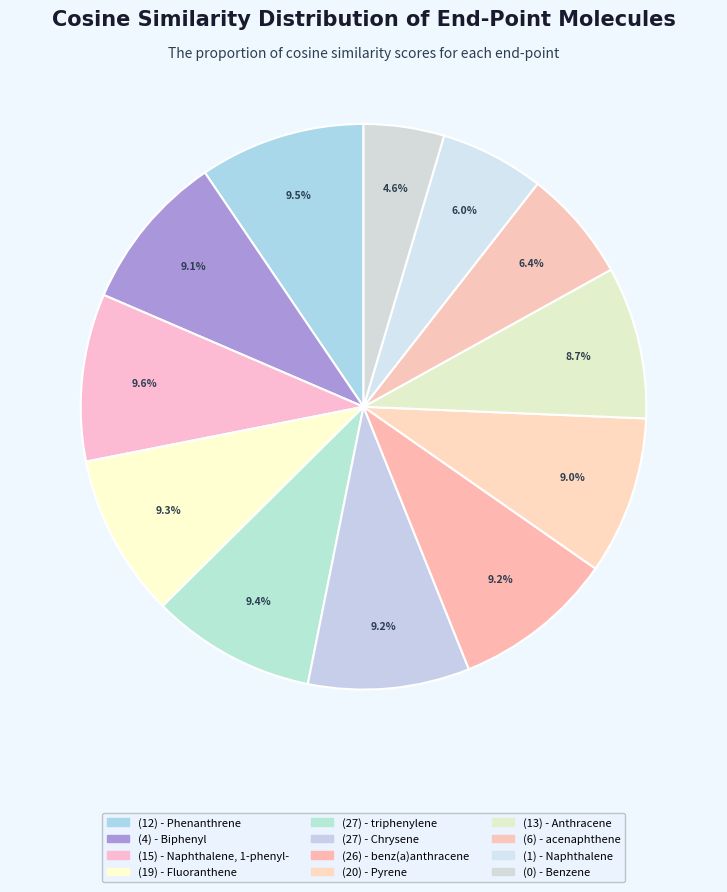

To the nearest percent, what percentage of the pie is (26) - benz(a)anthracene?

9%